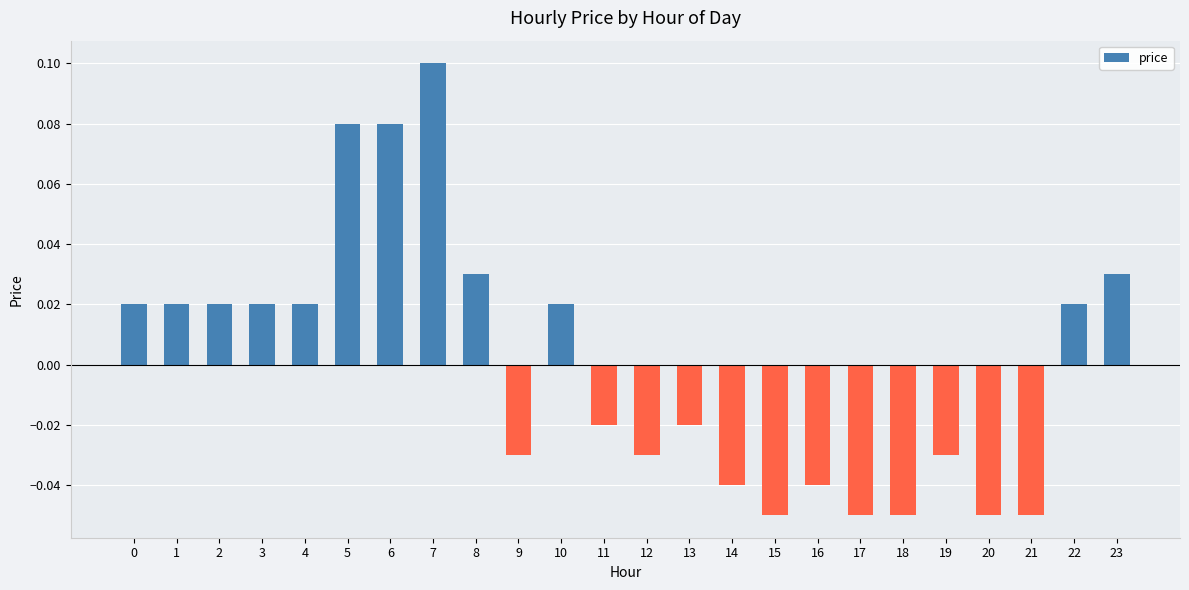

Is it true that the value at 18 is -0.0?

False